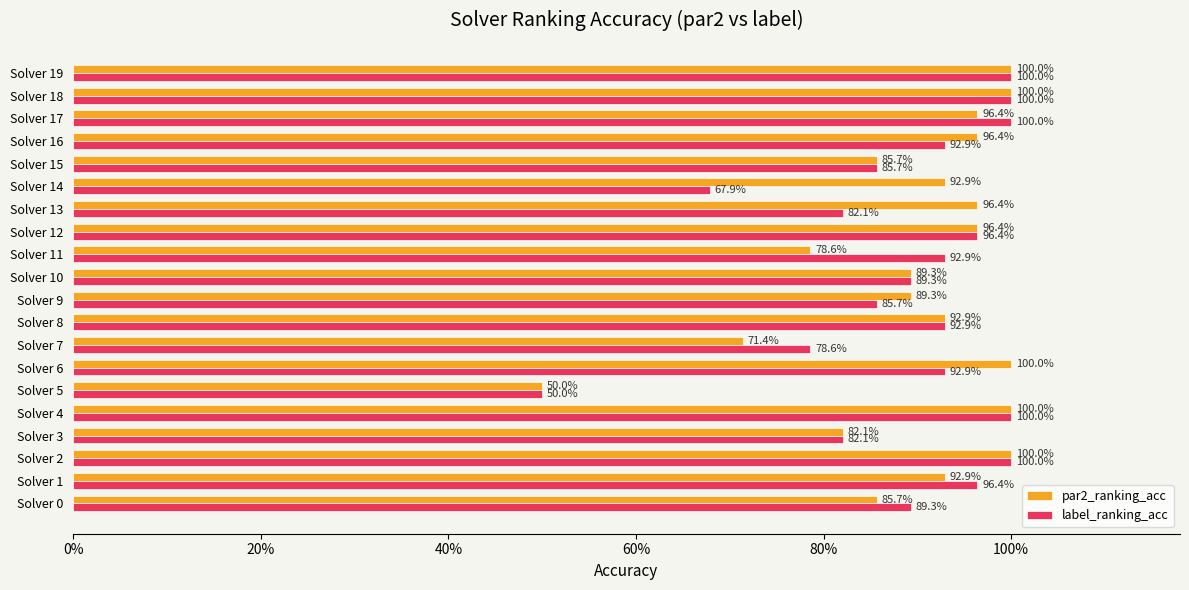

List the series in order of their overall mean, lowest first.

label_ranking_acc, par2_ranking_acc